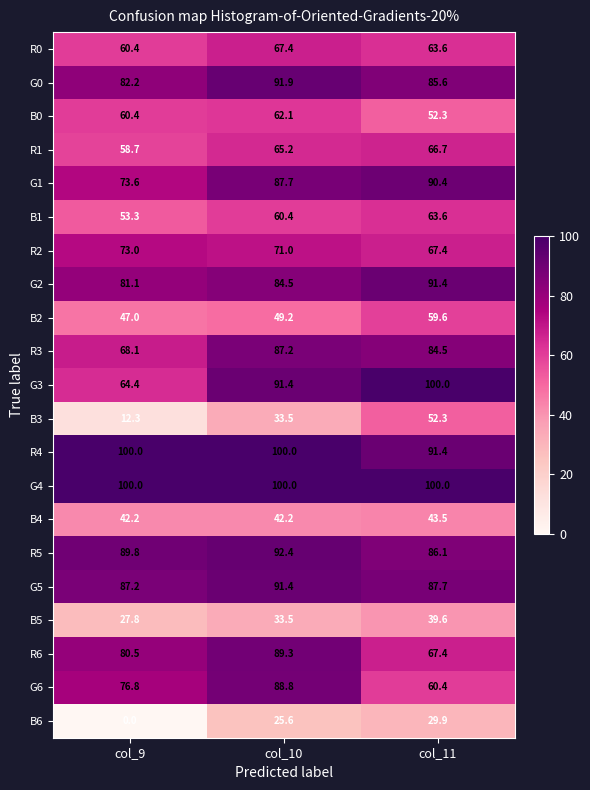

Is it true that R2 equals 34.4 at col_10?

False